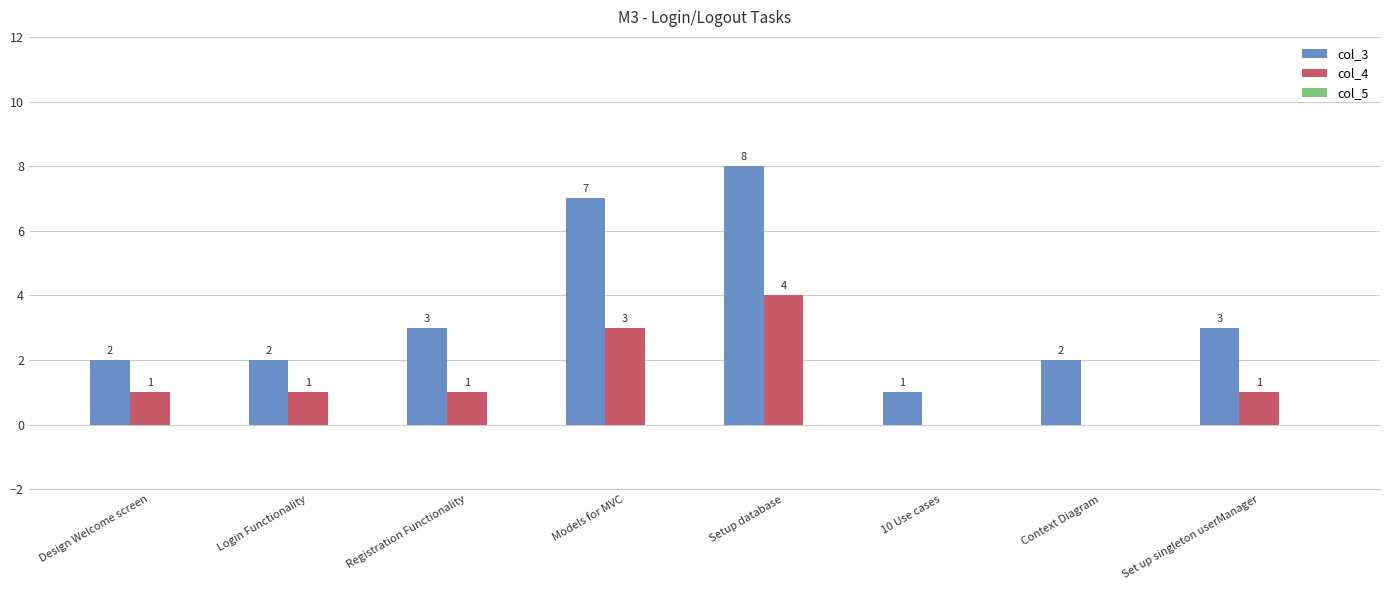

What is the spread (max minus min) of values at Setup database?

4